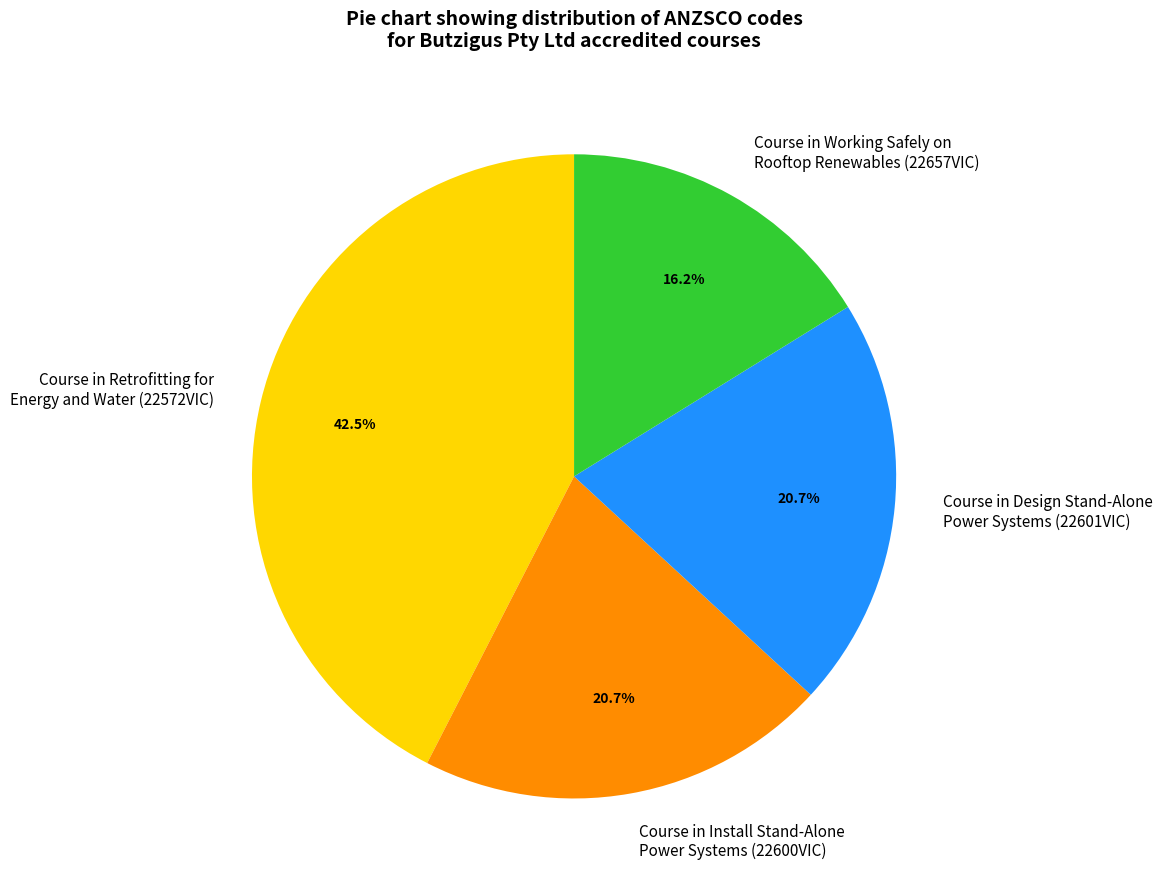

Does any single category account for the majority?

No